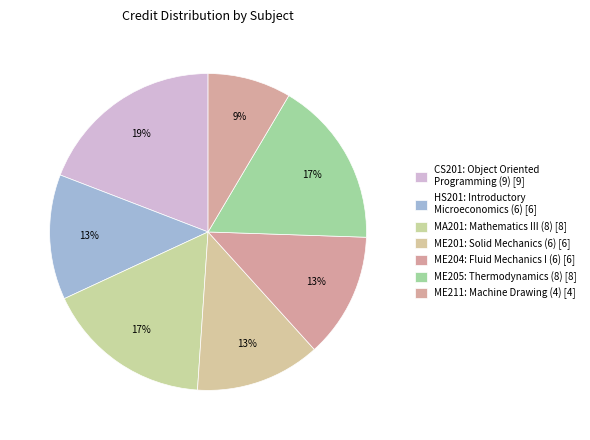

True or false: ME201: Solid Mechanics (6) accounts for 13% of the total.

True